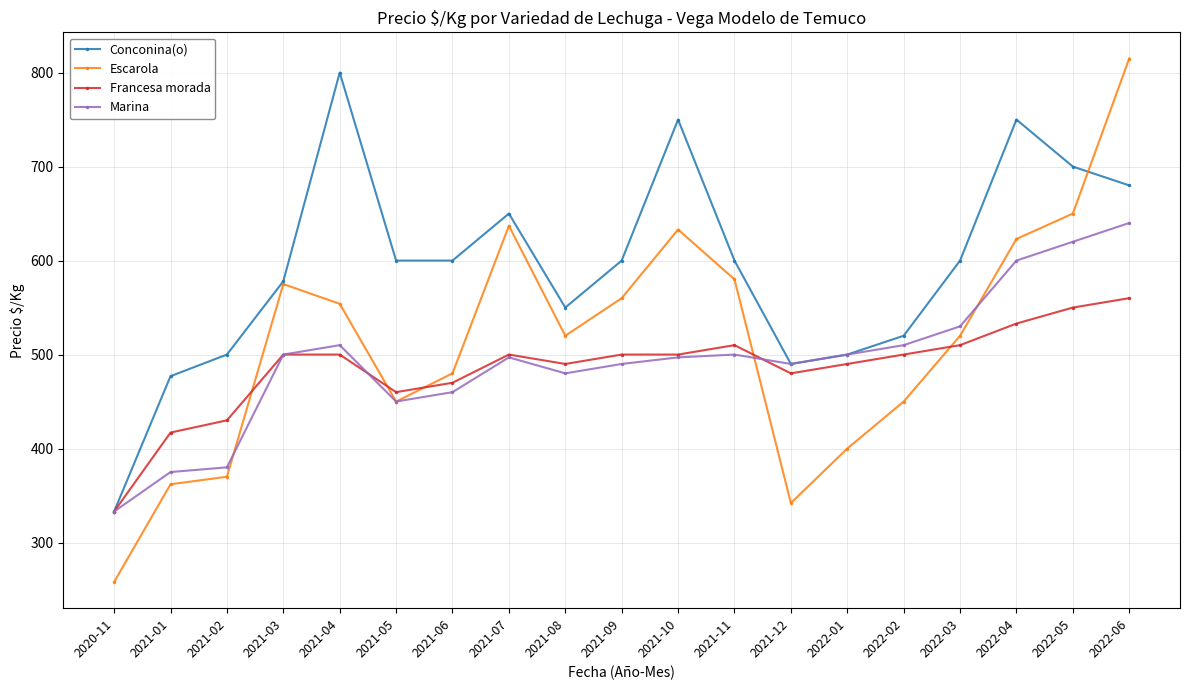

How many lines are shown in the chart?

4